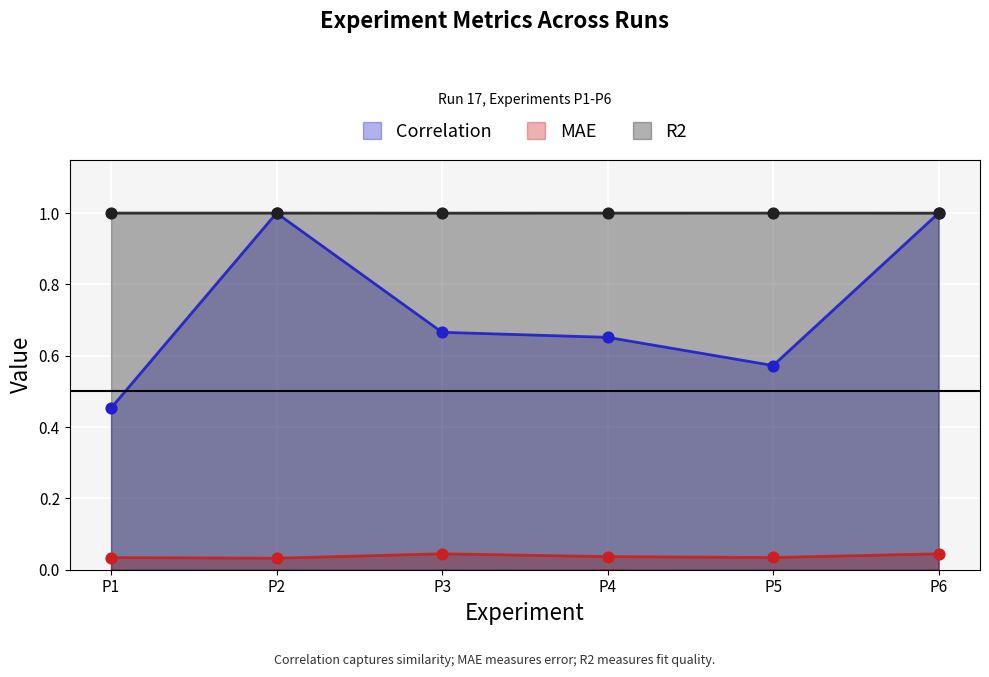

At how many categories does at least one series exceed 0?

6